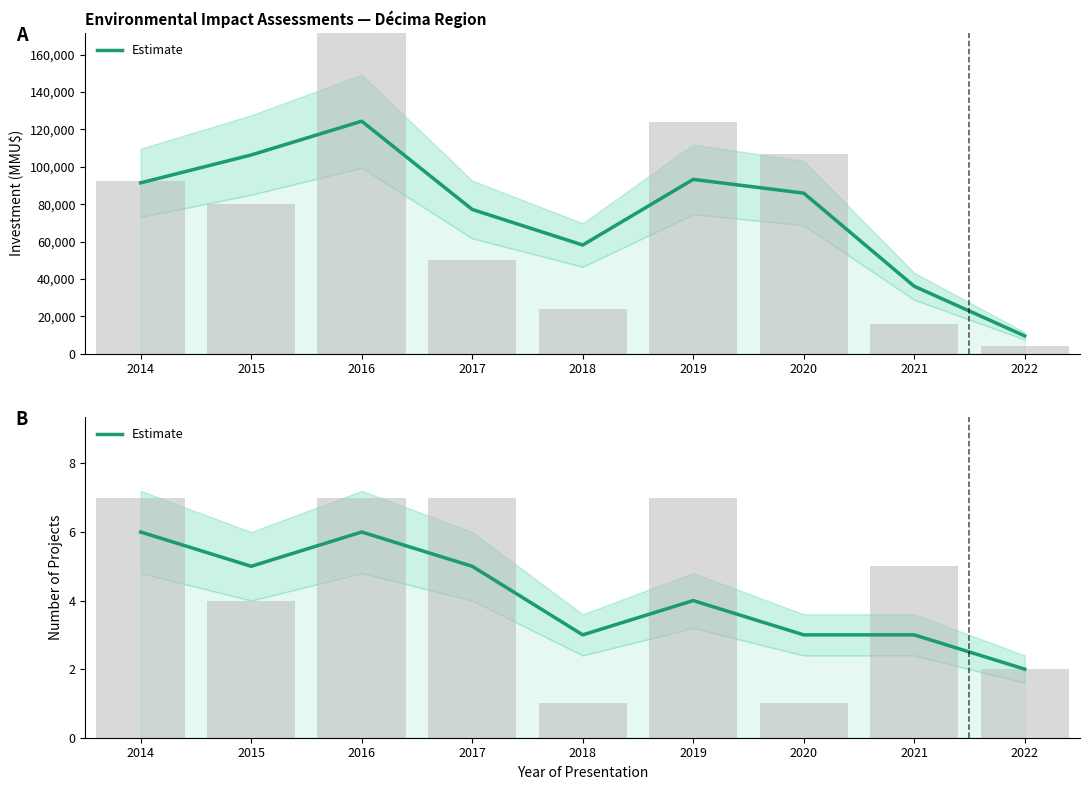

Reading right to left, what are all the values shown in this chart?

2022=2	2021=3	2020=3	2019=4	2018=3	2017=5	2016=6	2015=5	2014=6